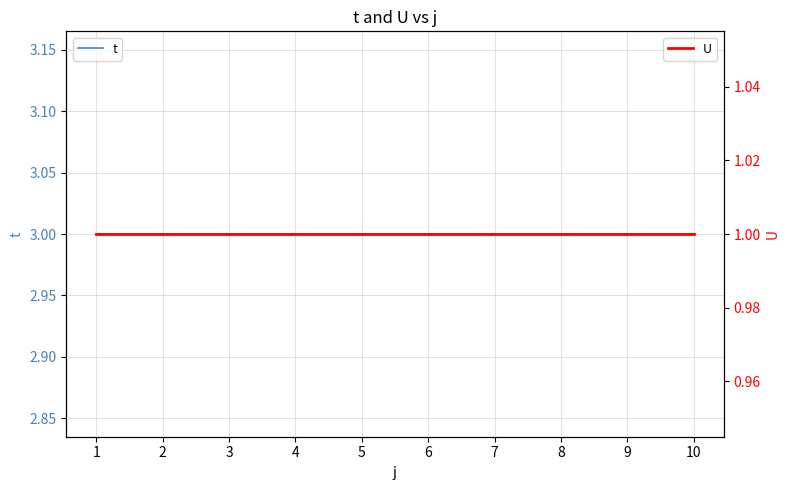

What is the value of the t point at the 6th from the left?

3